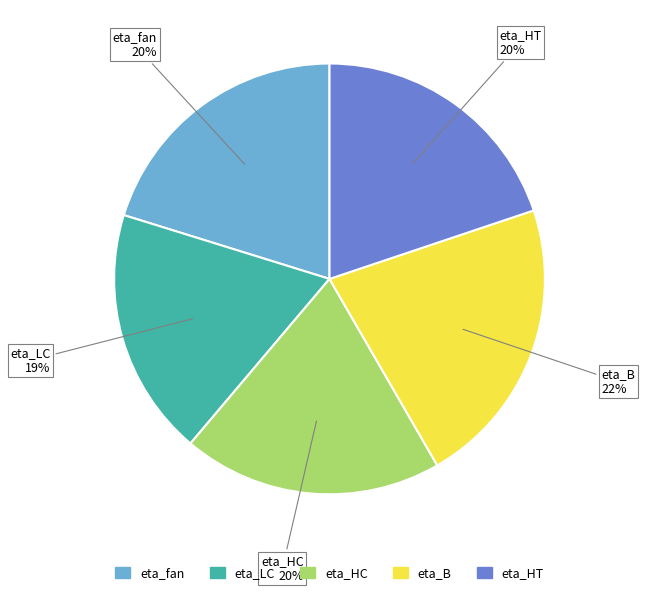

Which slice is the smallest?

eta_LC